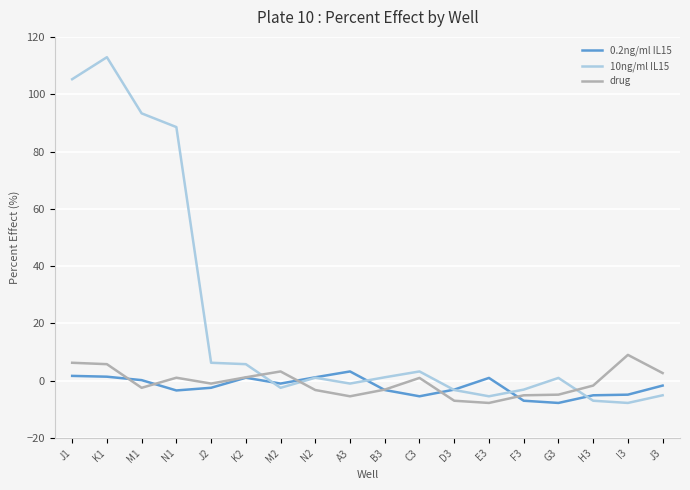

At which label does drug first exceed 0?

J1